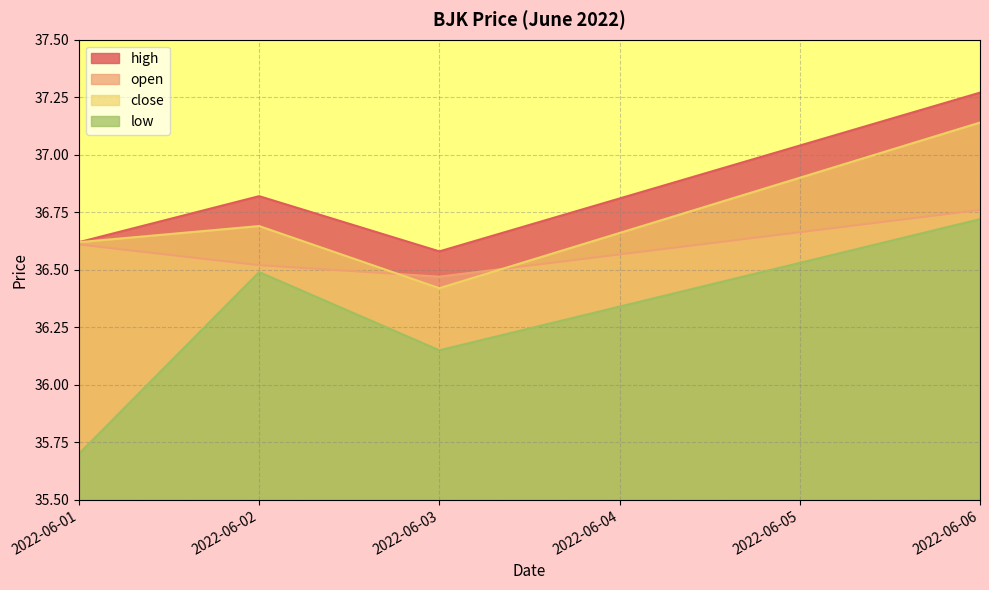

Where is the first local minimum for high?

2022-06-03